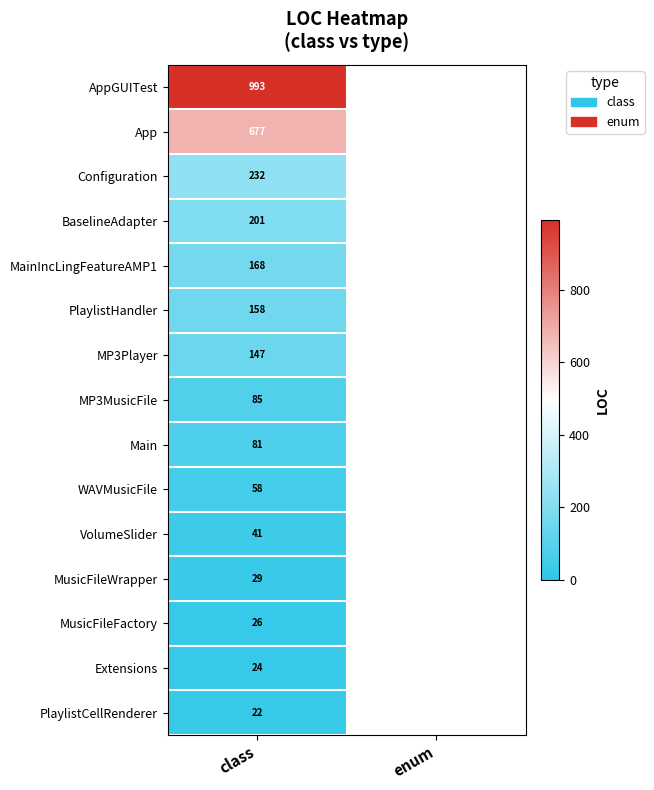

What is the total value across all series at class?

2942